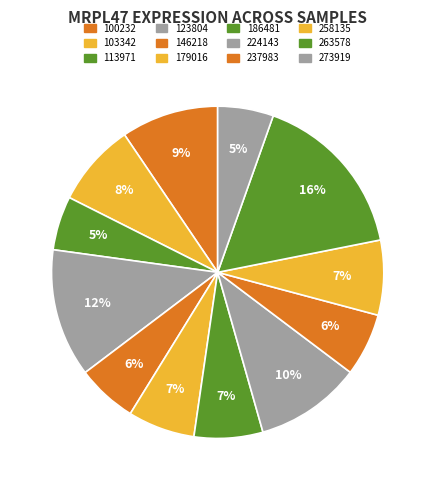

To the nearest percent, what is the average slice percentage?

8%